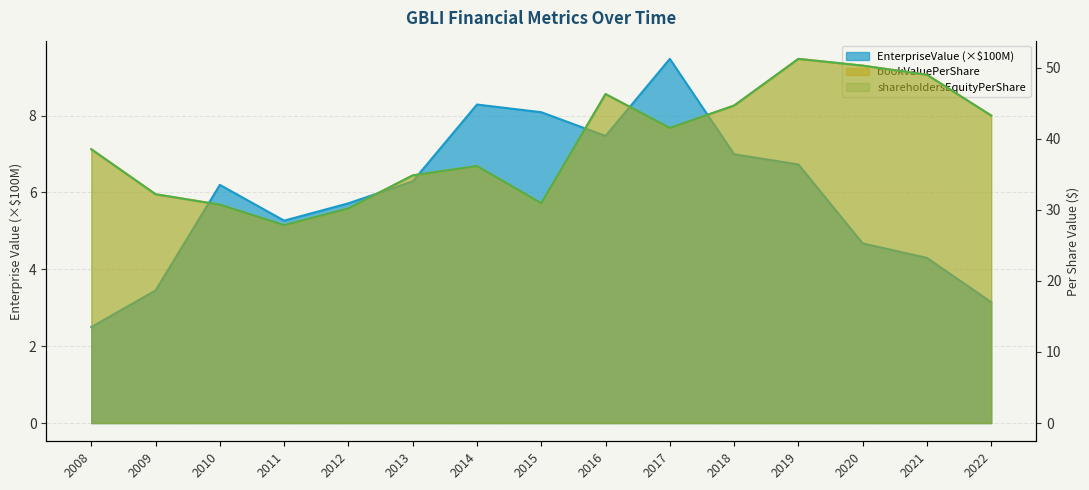

What are all the series names shown in the legend?

EnterpriseValue, bookValuePerShare, shareholdersEquityPerShare